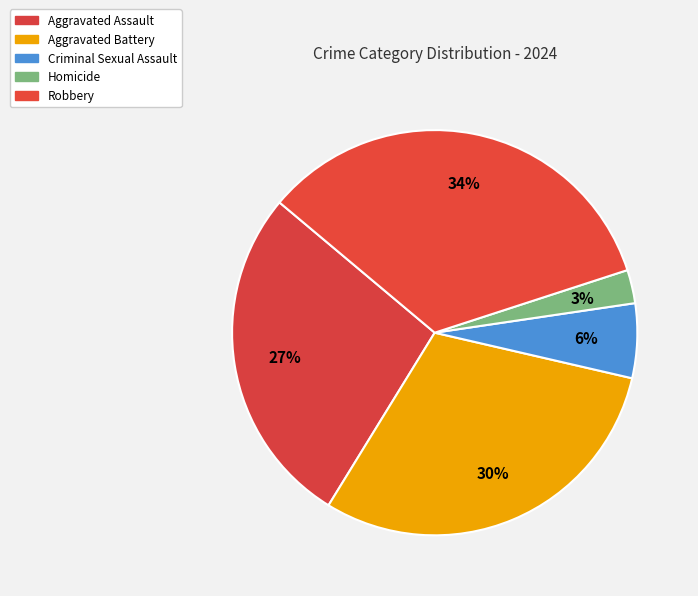

Which slice is the largest?

Robbery